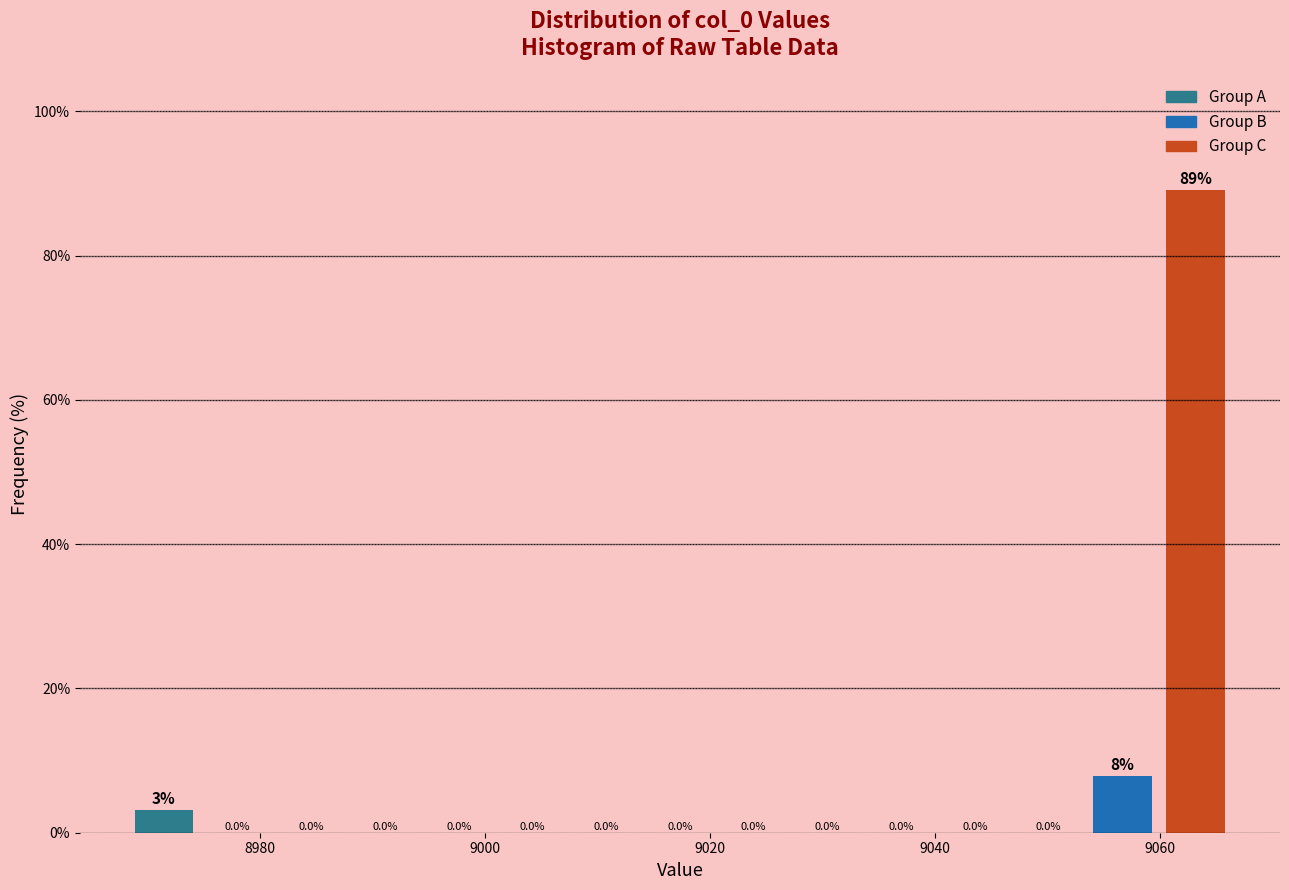

Around what value on the x-axis is the tallest bar? Give the approximate position of its centre, as read against the axis.

9064